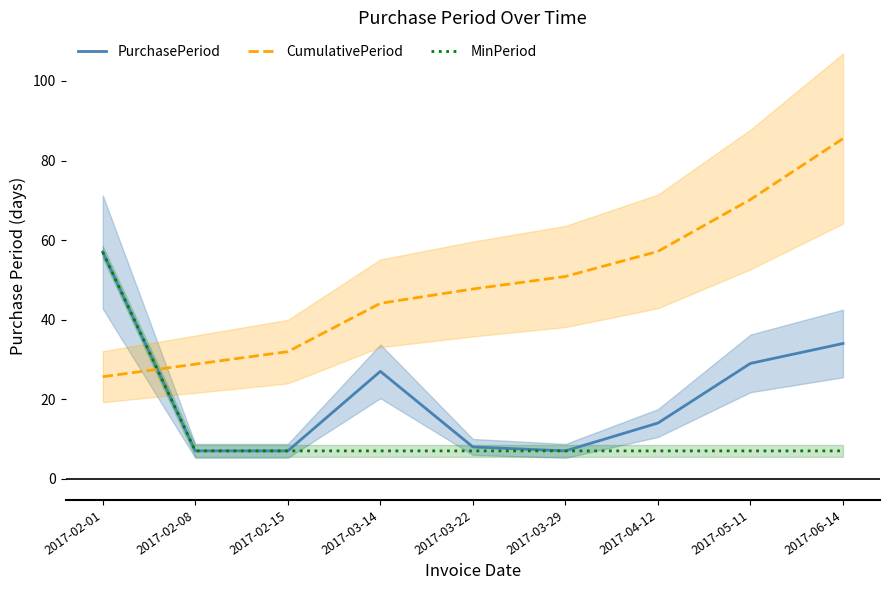

What is the lowest value of the CumulativePeriod series?

25.6